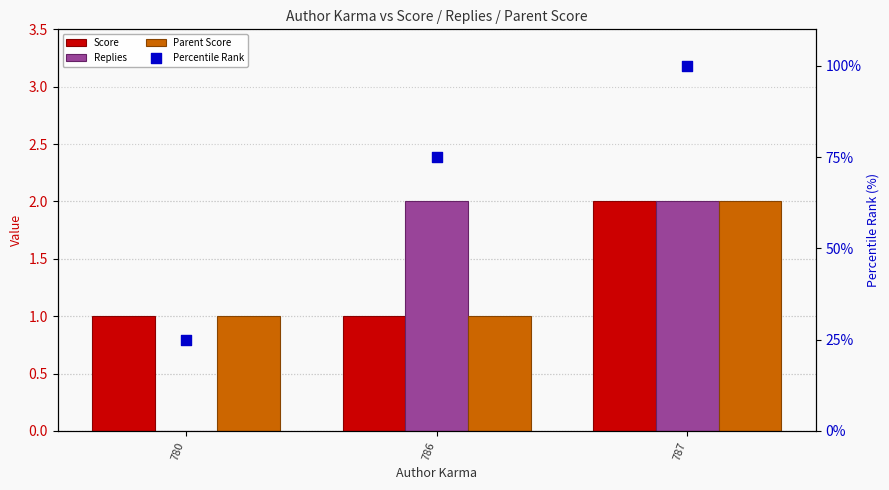

Which series contains the lowest Y value?

Replies